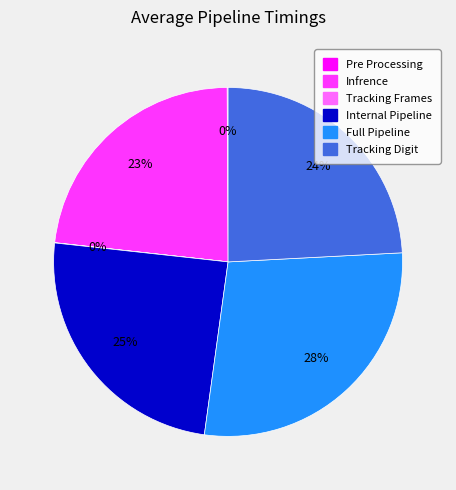

Is Infrence the majority of the pie?

No